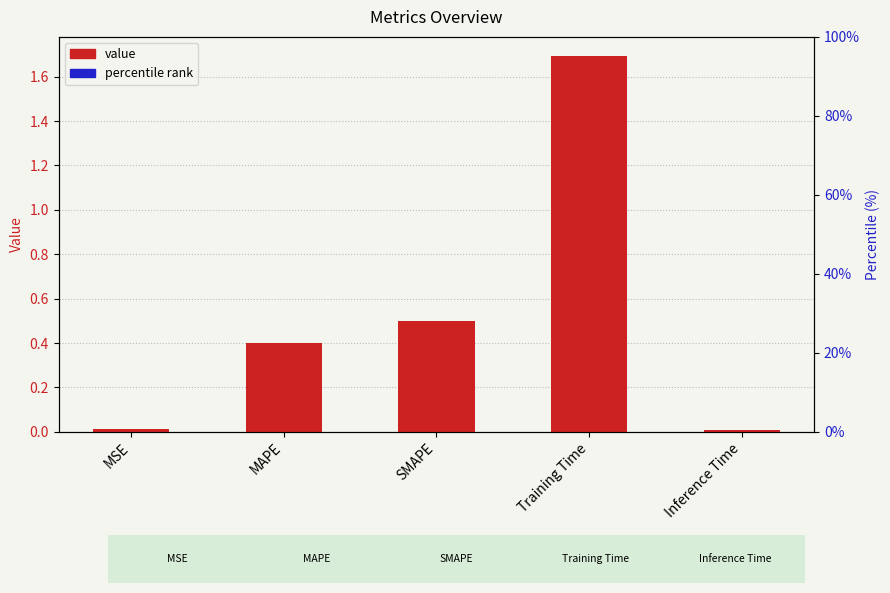

What position from the right is MSE?

5